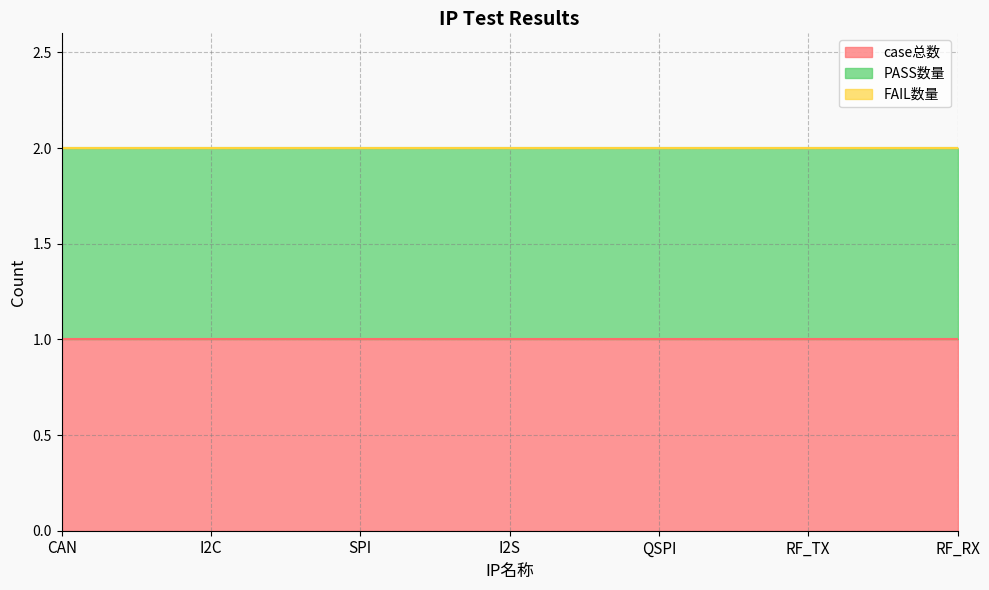

What is the spread (max minus min) of values at SPI?

1